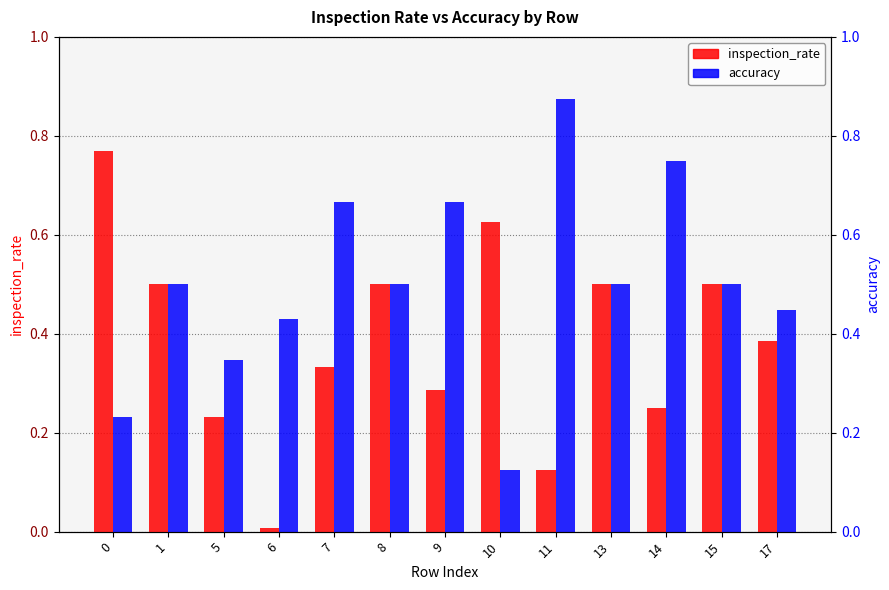

Which series changed the most between 15 and 17?

inspection_rate